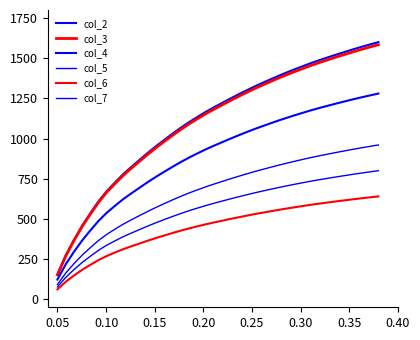

At how many categories does at least one series exceed 412?

37